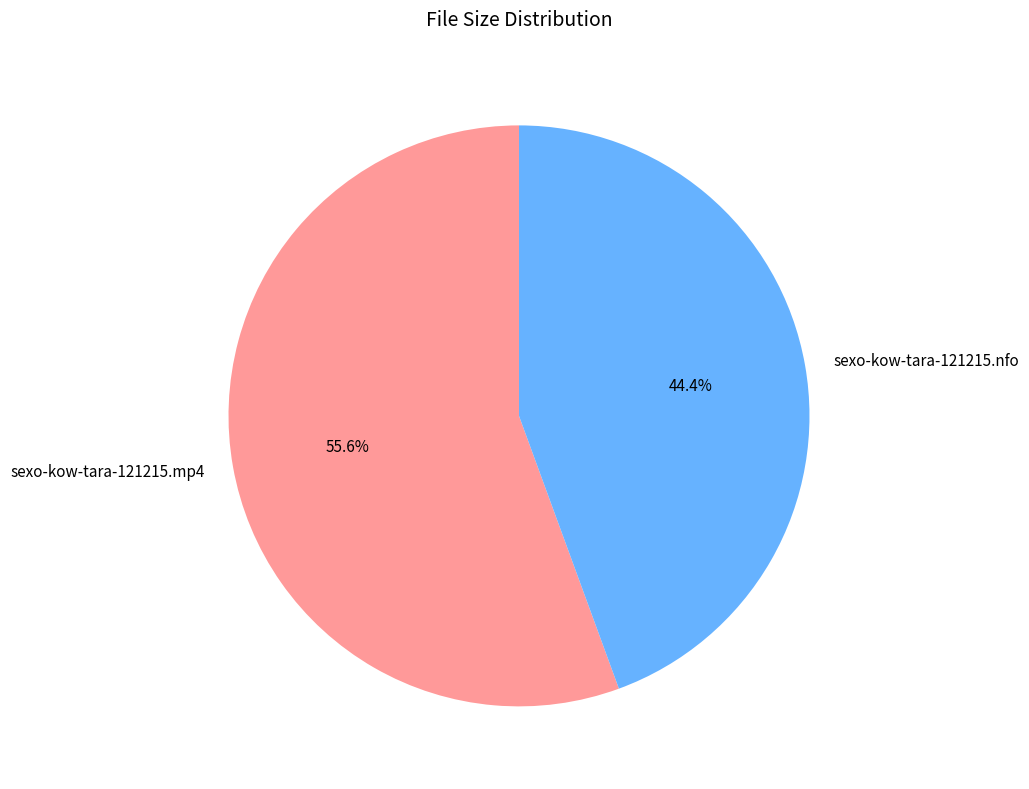

Which category accounts for the majority?

sexo-kow-tara-121215.mp4